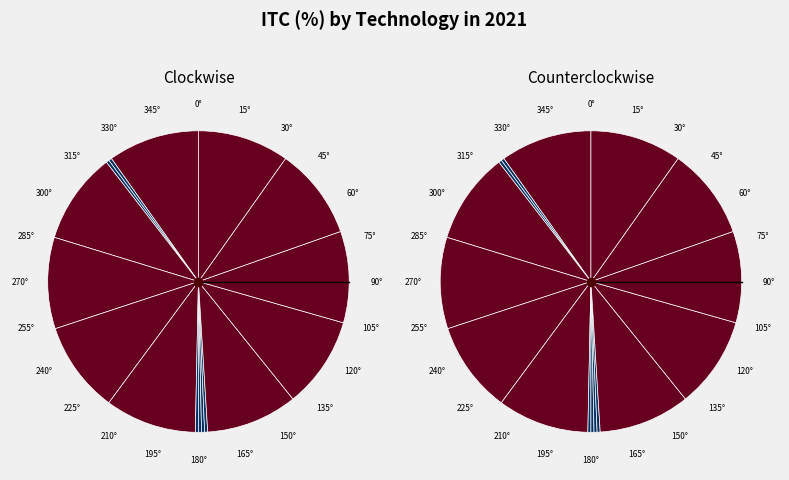

To the nearest percent, what is the combined percentage of Land-Based Wind and Residential Battery Storage?

10%